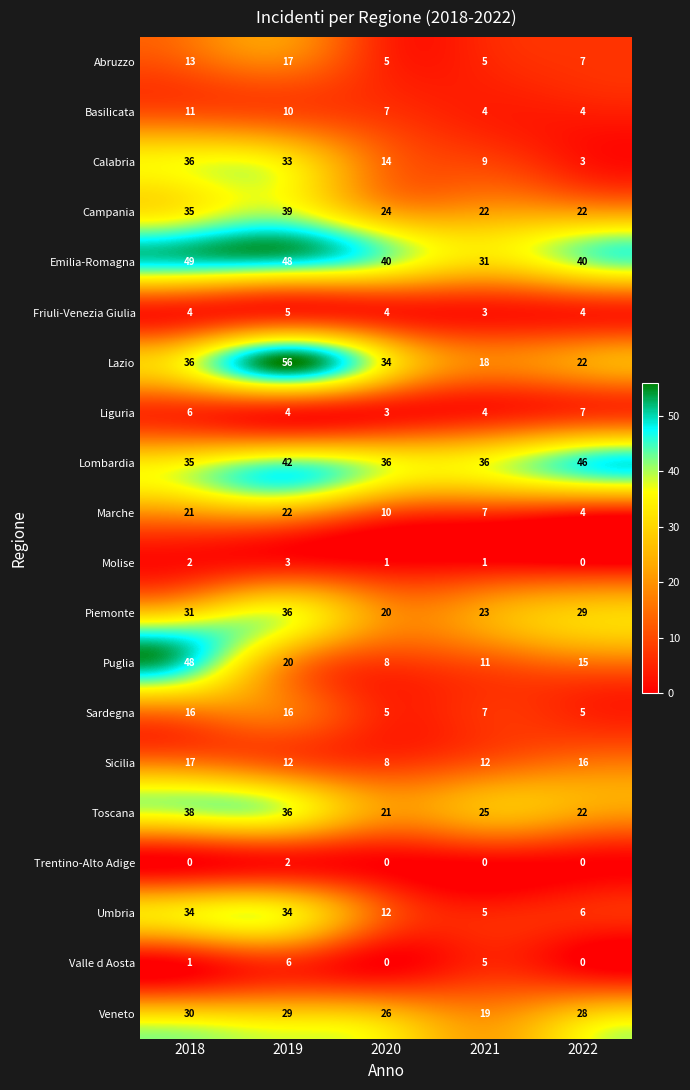

At which label is Lombardia closest to 40?

2019